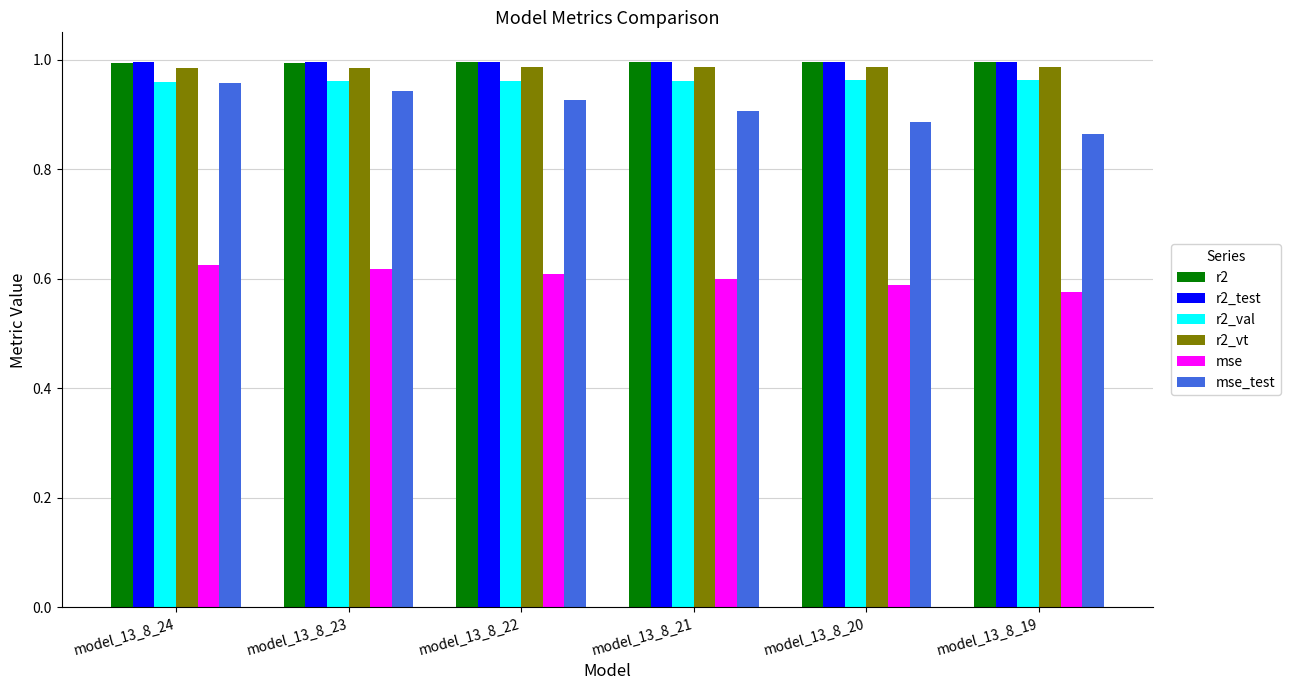

Is the value of mse at model_13_8_20 greater than the value of r2_vt at model_13_8_19?

No